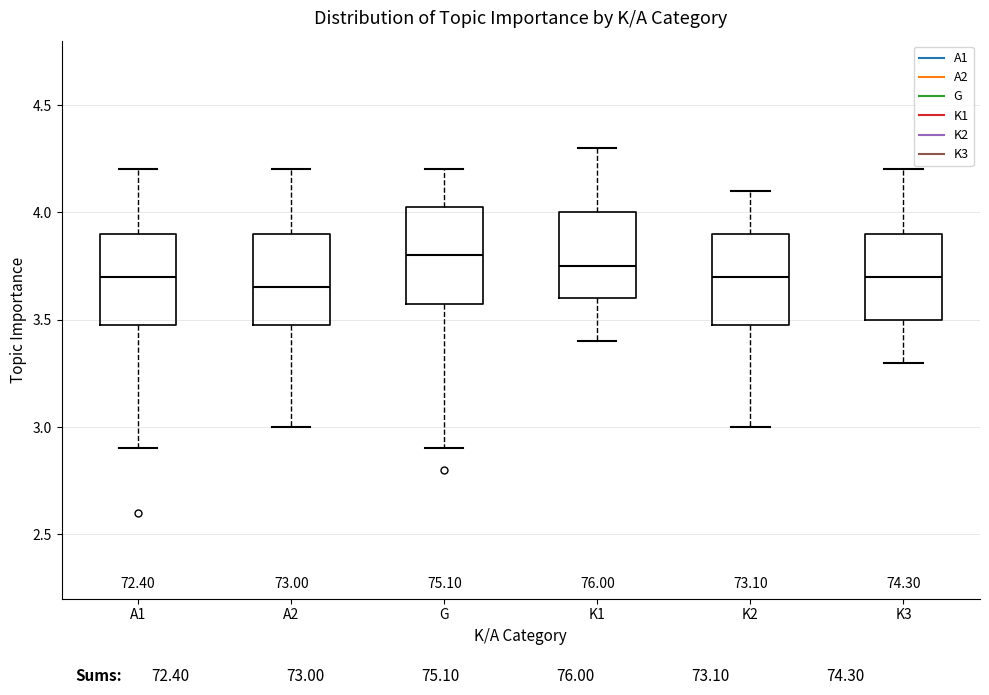

Reading left to right, read every box against the y-axis: the position of its median line, the range the box covers, and the ends of its whiskers. The values are not printed on the chart, so give them approximately, as read against the axis.

A1: median 3.70, box 3.50 to 3.90, whiskers 2.90 to 4.20
A2: median 3.65, box 3.50 to 3.90, whiskers 3.00 to 4.20
G: median 3.80, box 3.60 to 4.05, whiskers 2.90 to 4.20
K1: median 3.75, box 3.60 to 4.00, whiskers 3.40 to 4.30
K2: median 3.70, box 3.50 to 3.90, whiskers 3.00 to 4.10
K3: median 3.70, box 3.50 to 3.90, whiskers 3.30 to 4.20